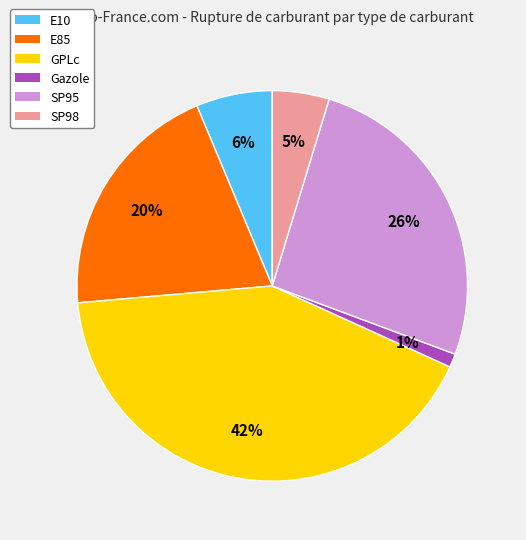

Approximately how many times larger is the value at Gazole compared to E85?

0.1